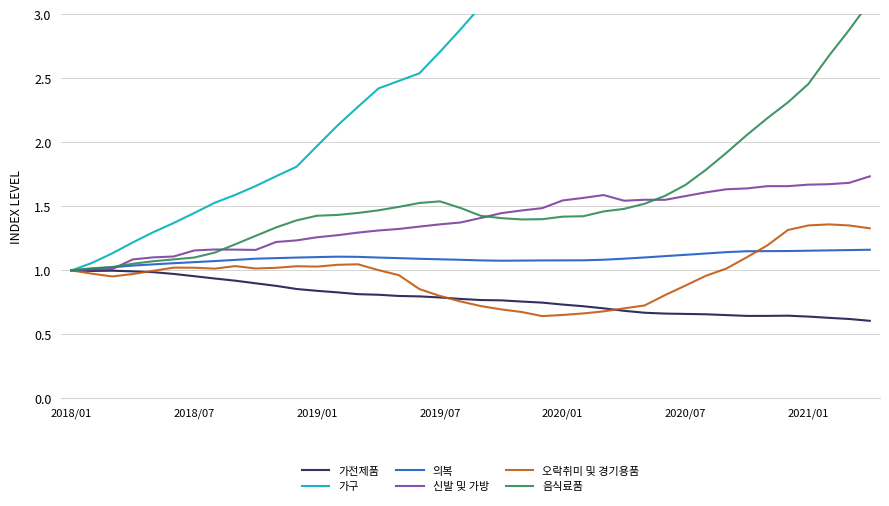

True or false: 음식료품 and 오락취미 및 경기용품 intersect in this chart.

False